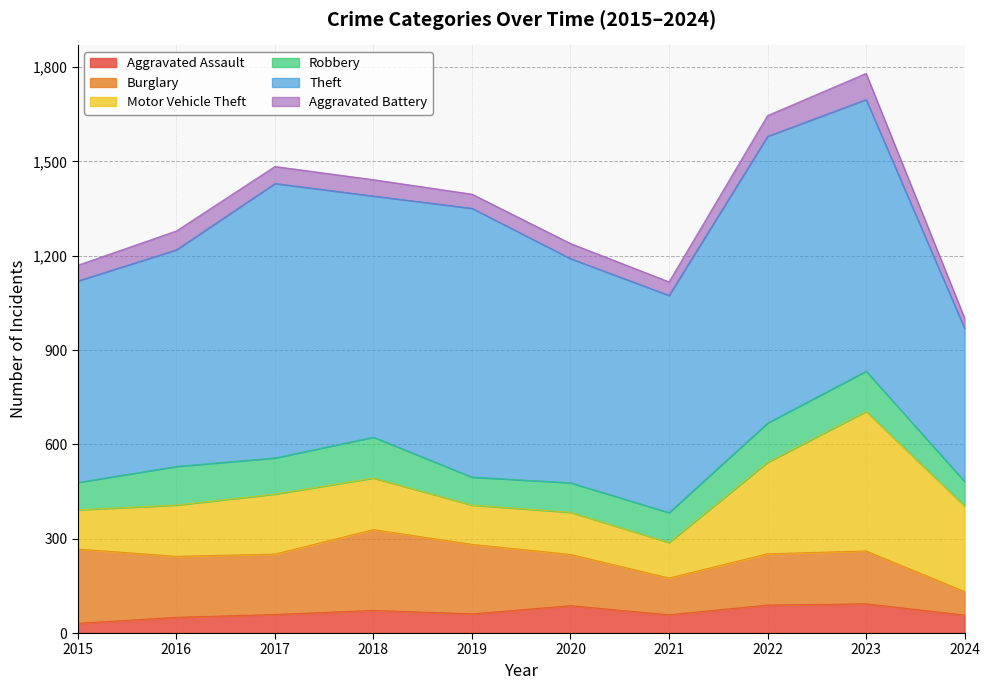

At which category does the chart reach its minimum across all series?

2015